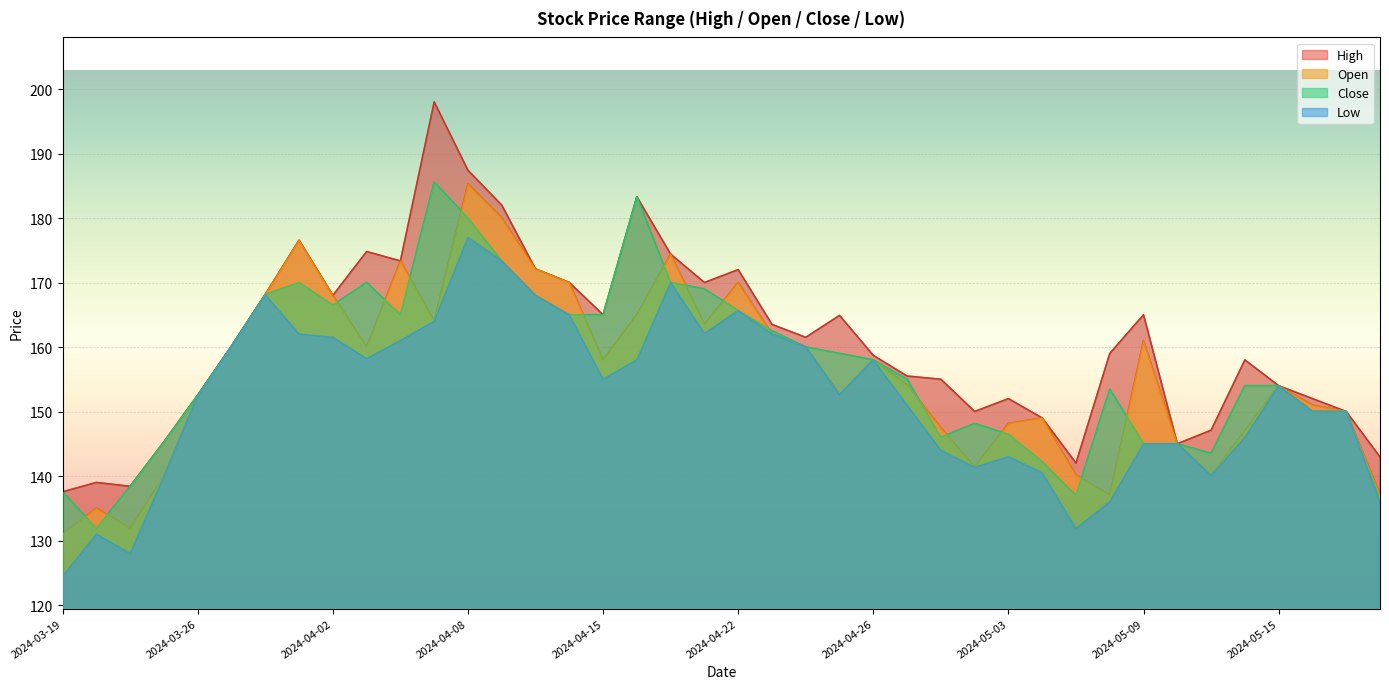

What is the difference between the maximum and second lowest values in the High series?

59.6